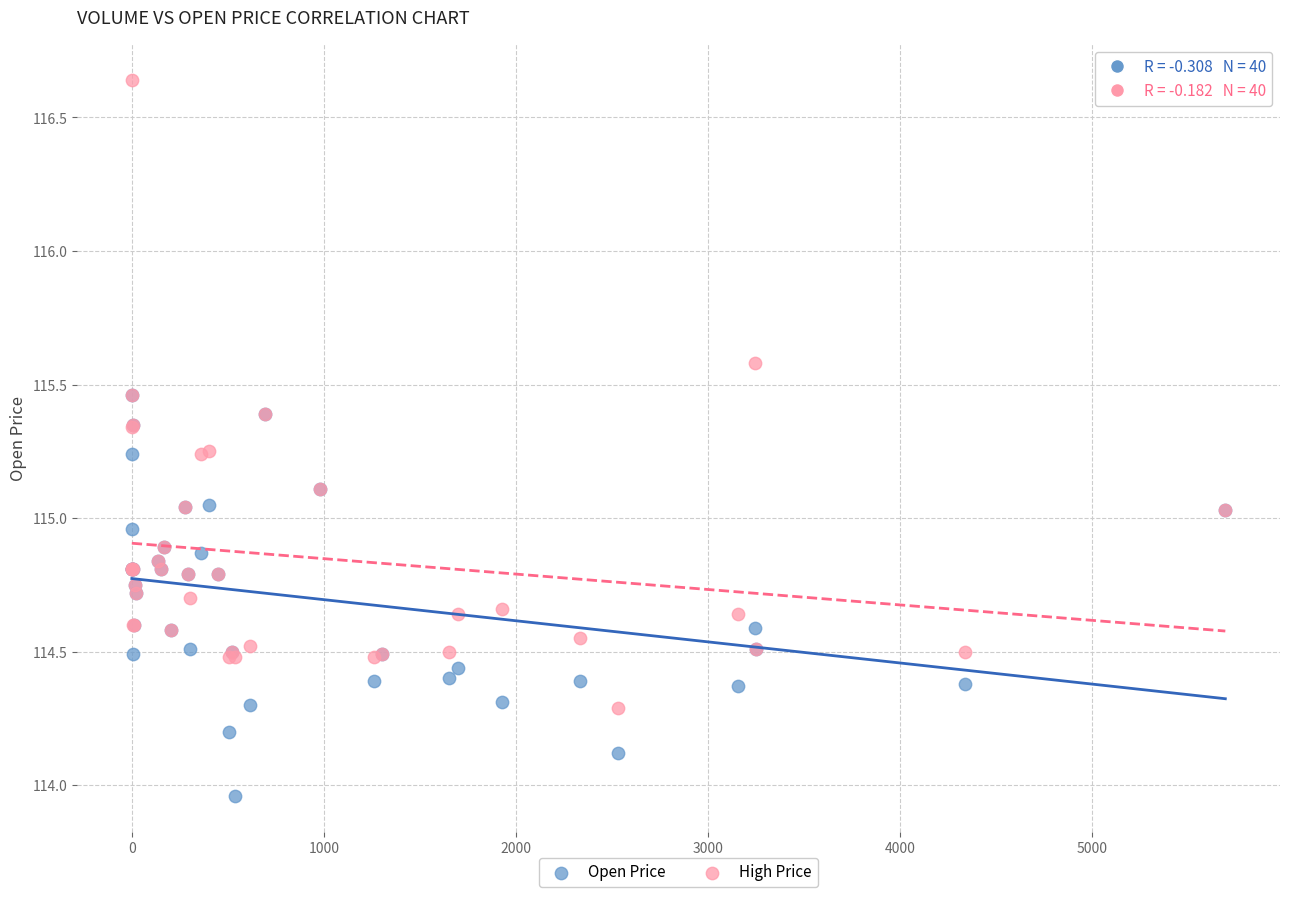

Which series reaches the minimum Y coordinate?

Open Price